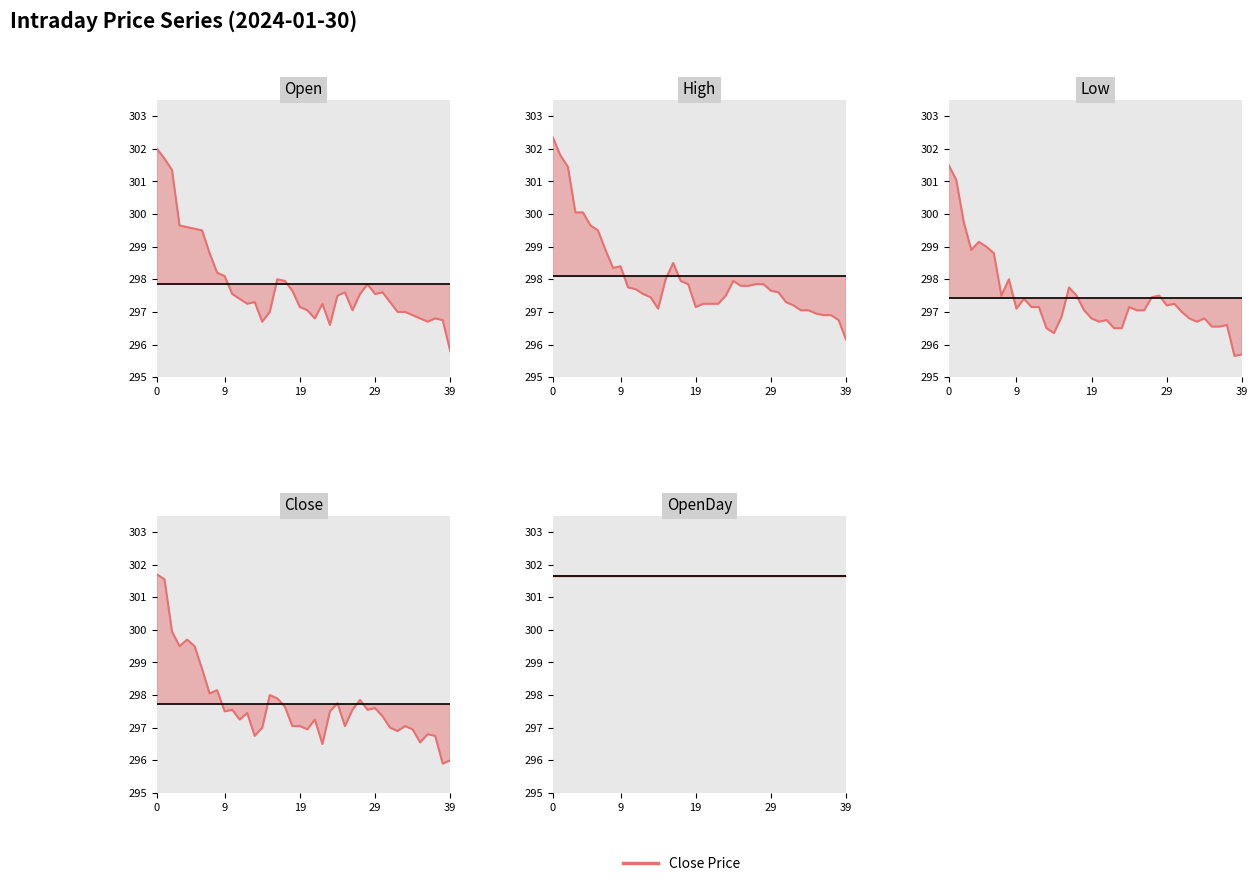

What is the value of the Low point at the 12th from the left?

297.1